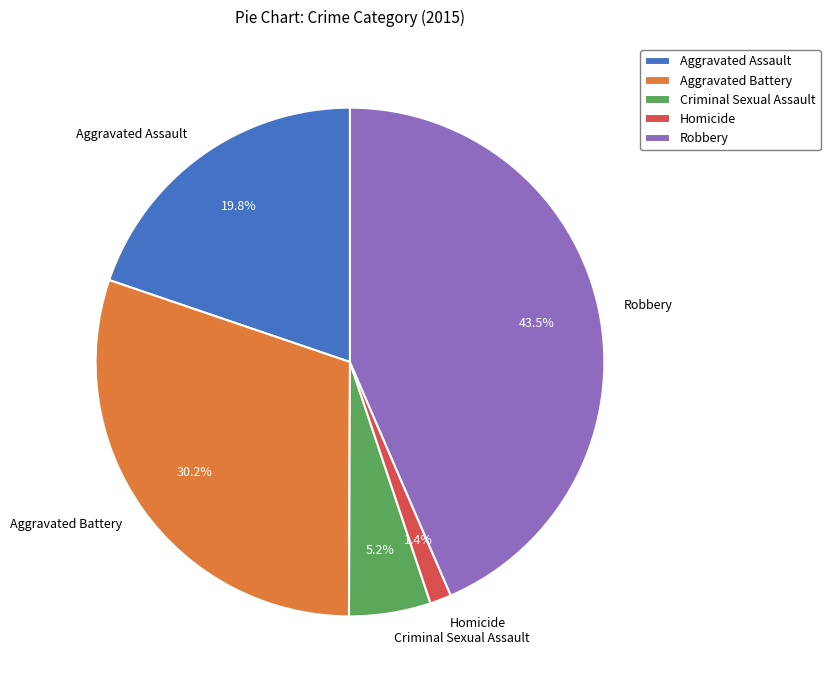

What percentage is the Criminal Sexual Assault slice, to the nearest percent?

5%